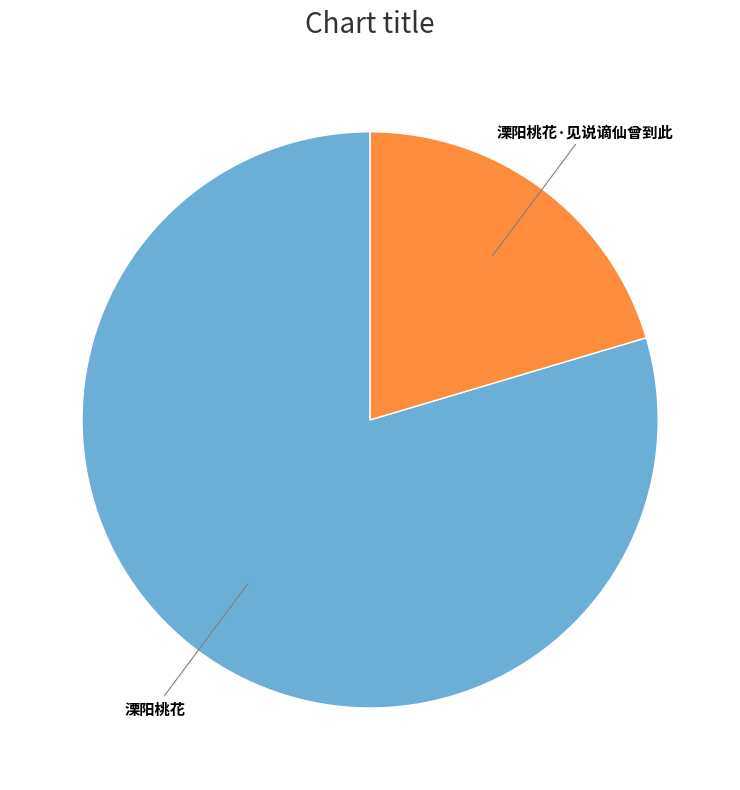

Is there a majority slice in this chart?

Yes